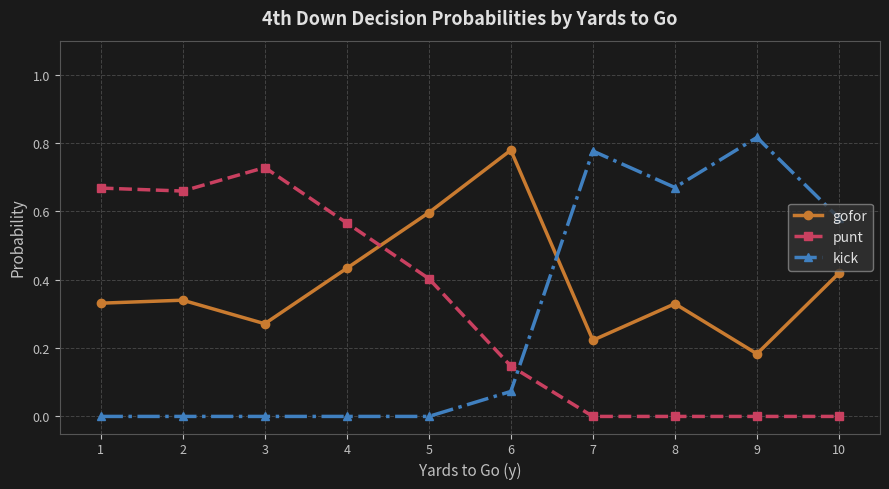

Rank the series at 8 from lowest to highest value.

punt, gofor, kick